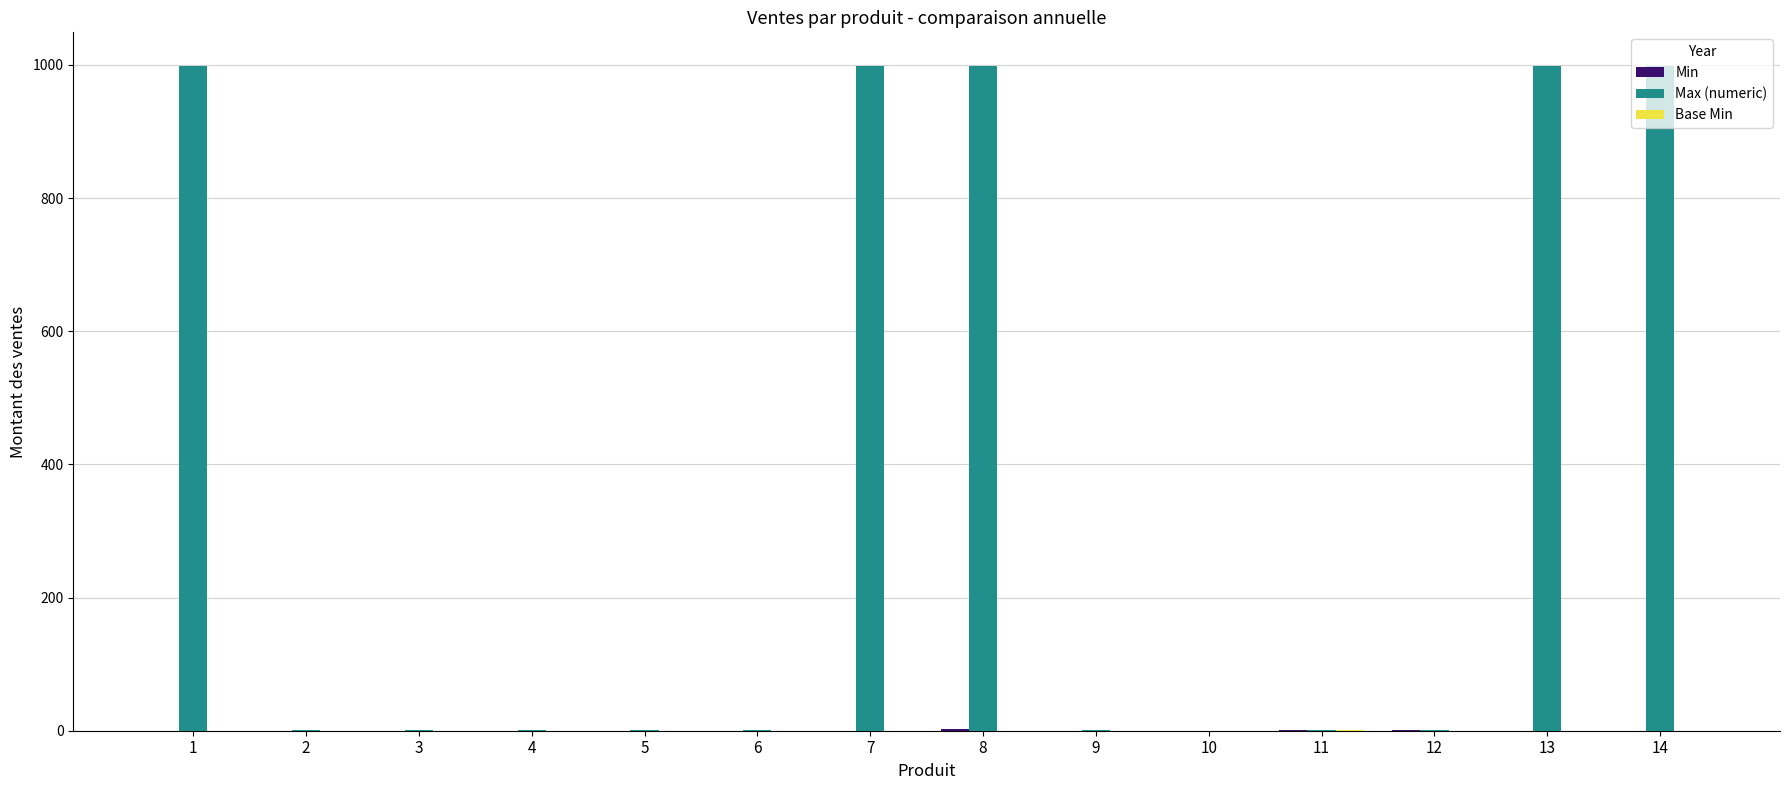

How many distinct data groups are displayed?

3